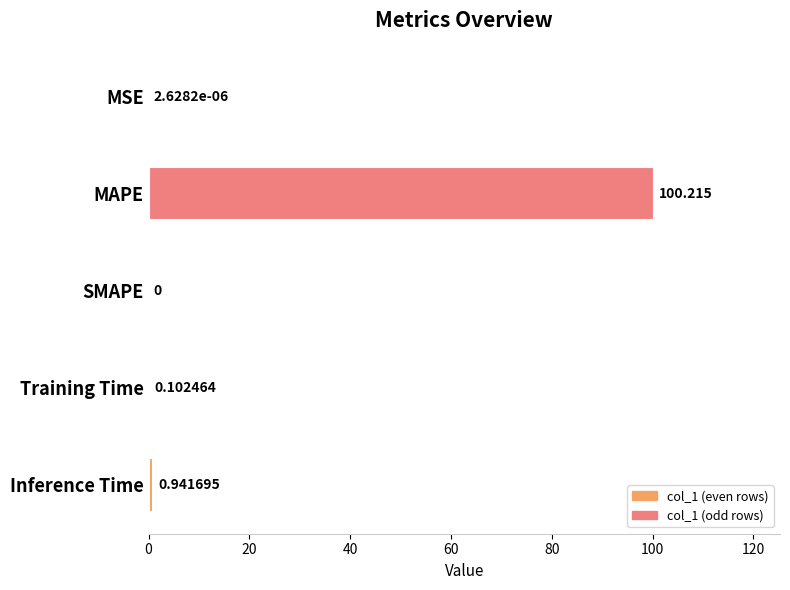

Which has a higher value, MAPE or MSE?

MAPE